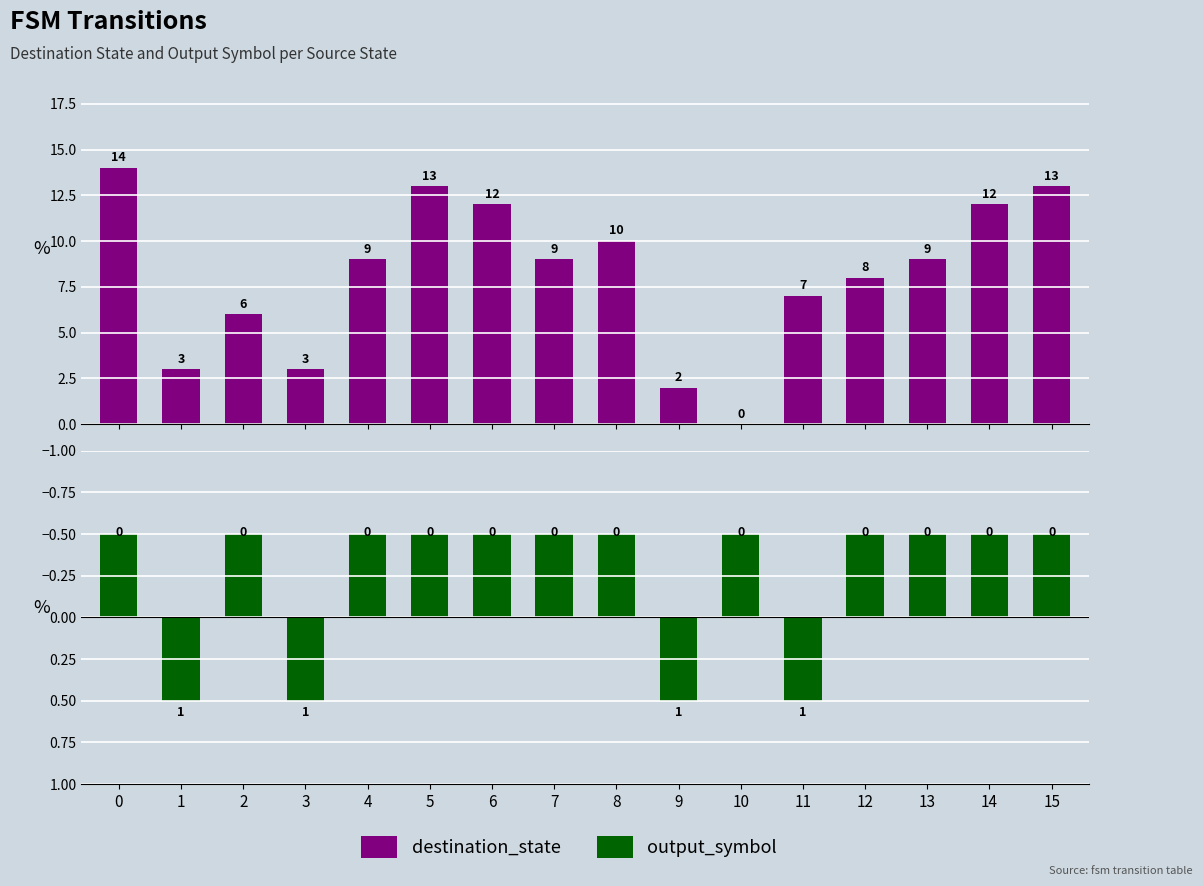

Rank the series by their average value, from highest to lowest.

destination_state, output_symbol